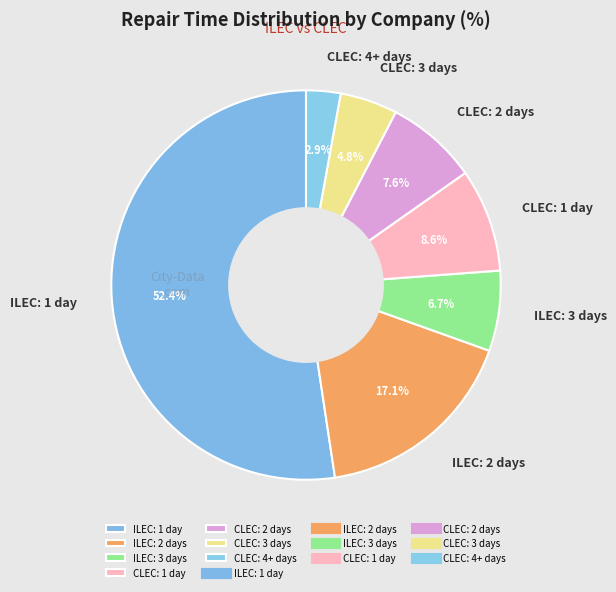

What is the largest slice in the pie chart?

ILEC: 1 day